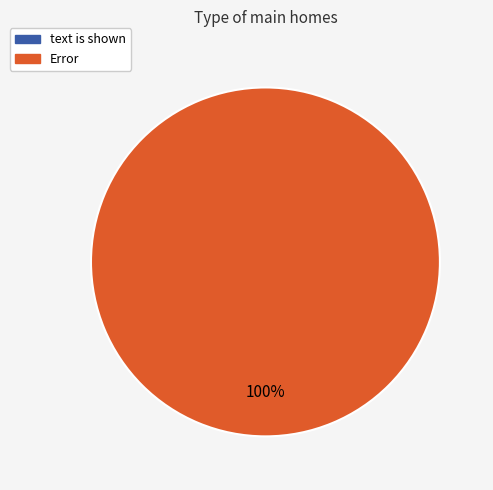

Is it true that Error is 100% of the pie?

True